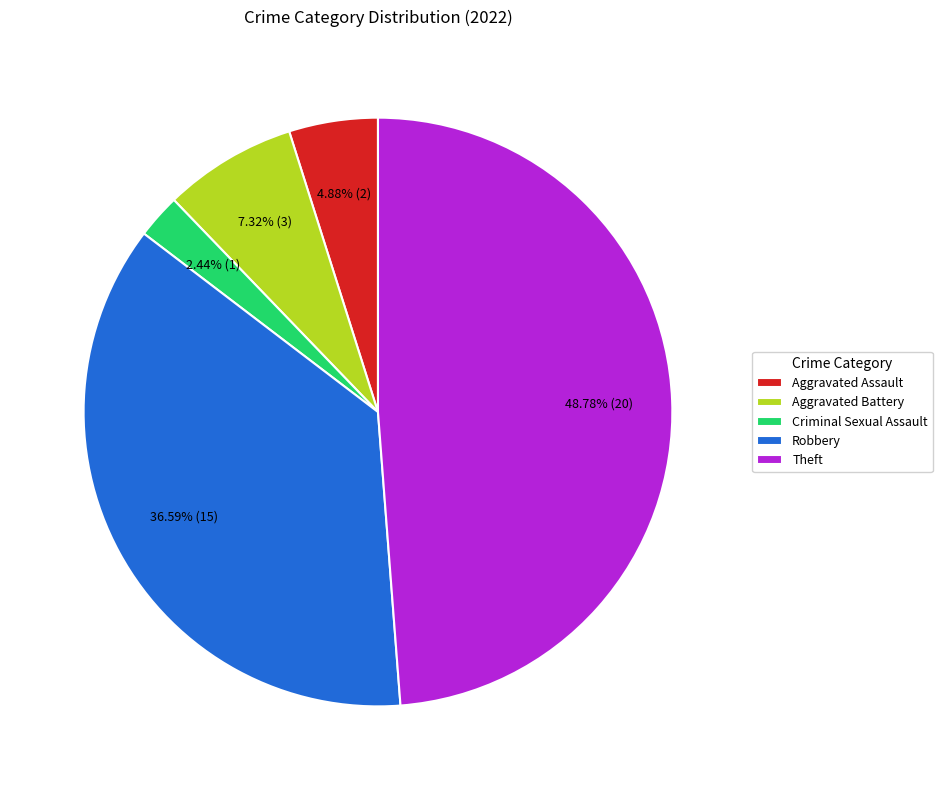

What percentage do Aggravated Assault and Robbery together represent?

41.5%